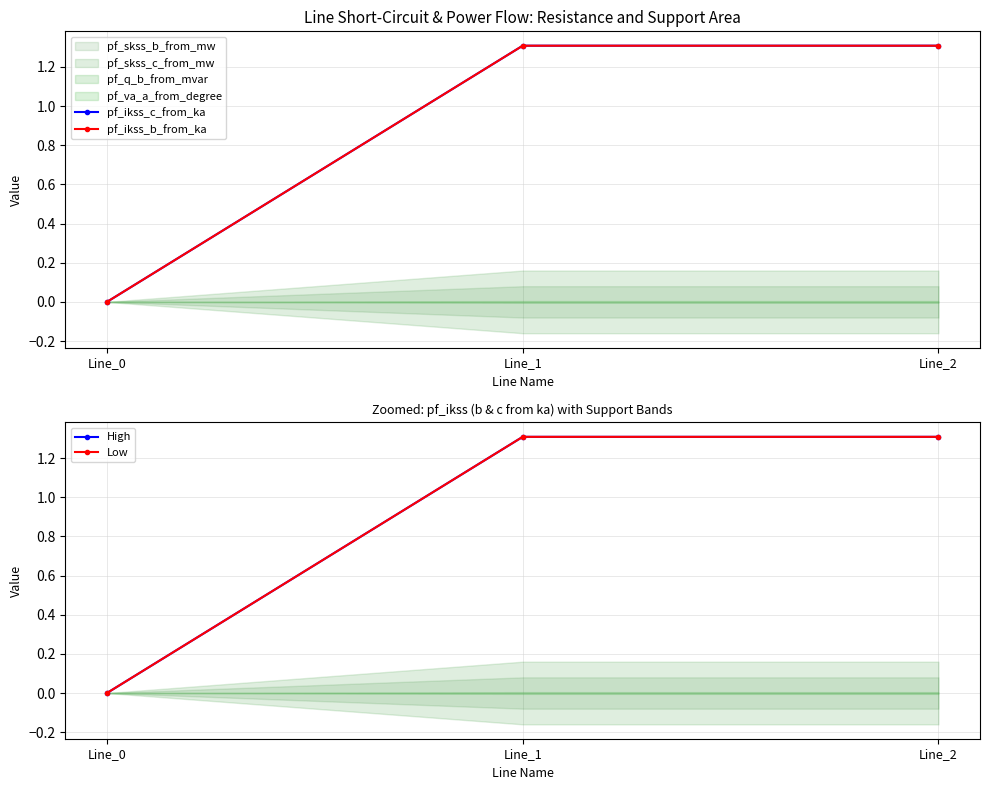

At which label does pf_ikss_b_from_ka first exceed 1?

Line_1